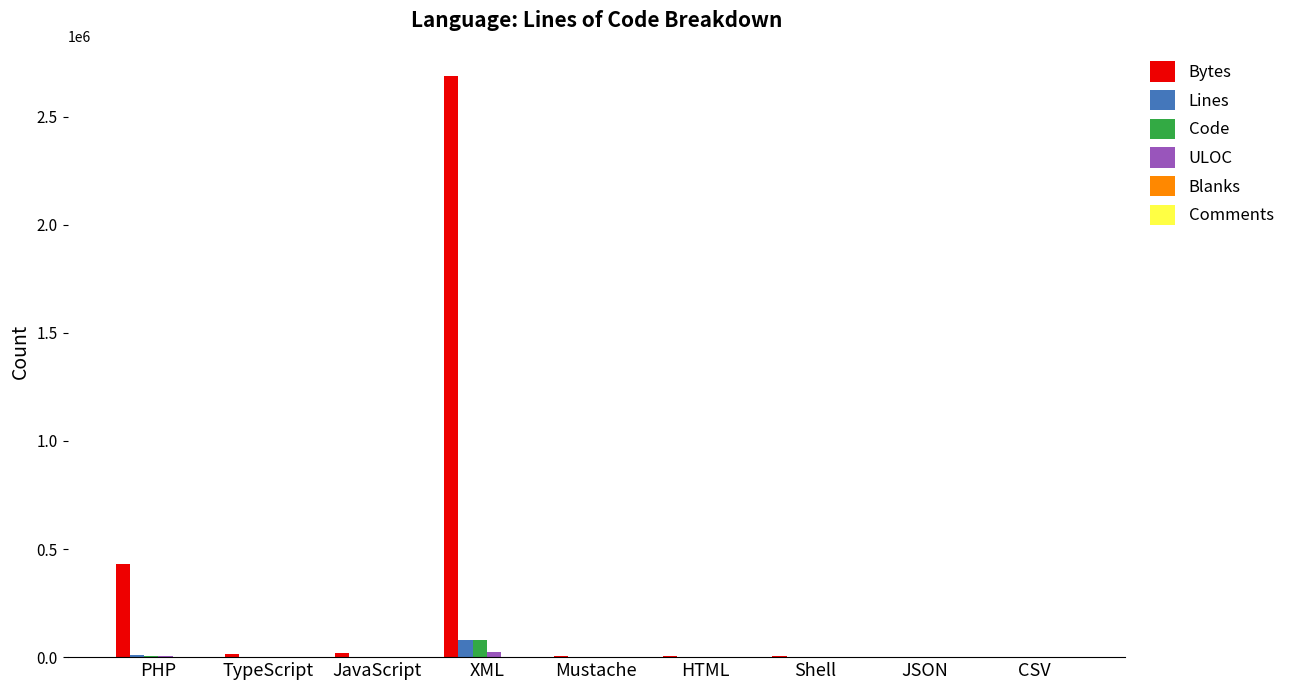

What is the greatest value displayed?

2690024